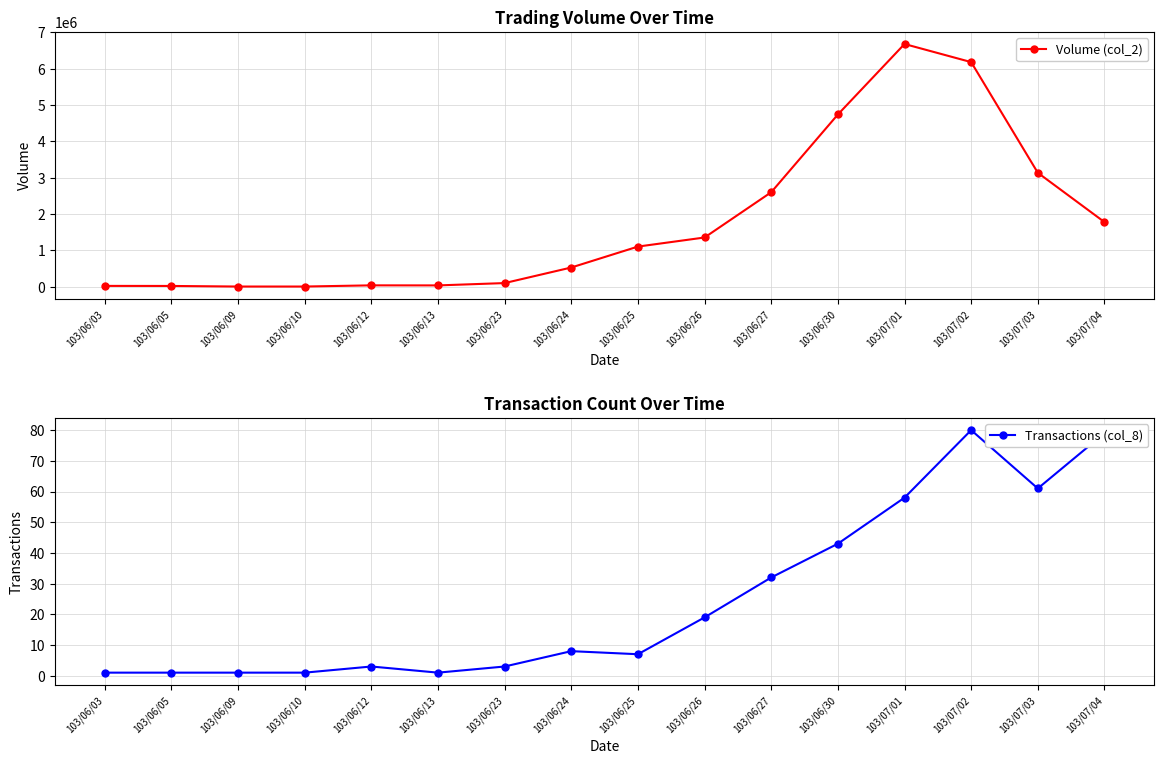

Between 103/06/12 and 103/07/01, which series saw the biggest shift?

Volume (col_2)